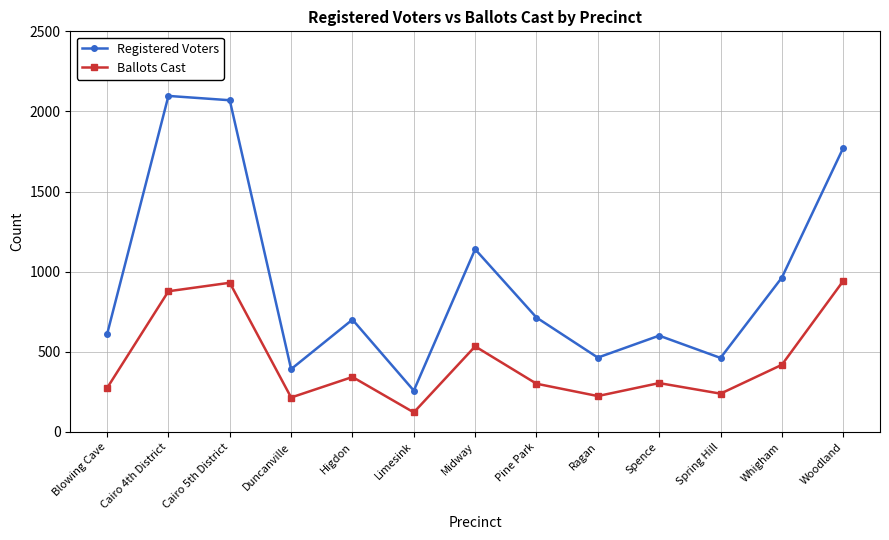

True or false: Ballots Cast has more than 1 interior local peaks.

True